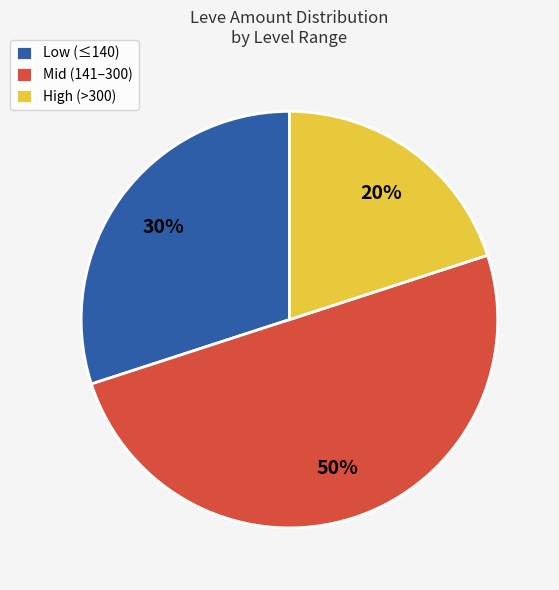

Which category has the smallest portion of the pie?

High (>300)